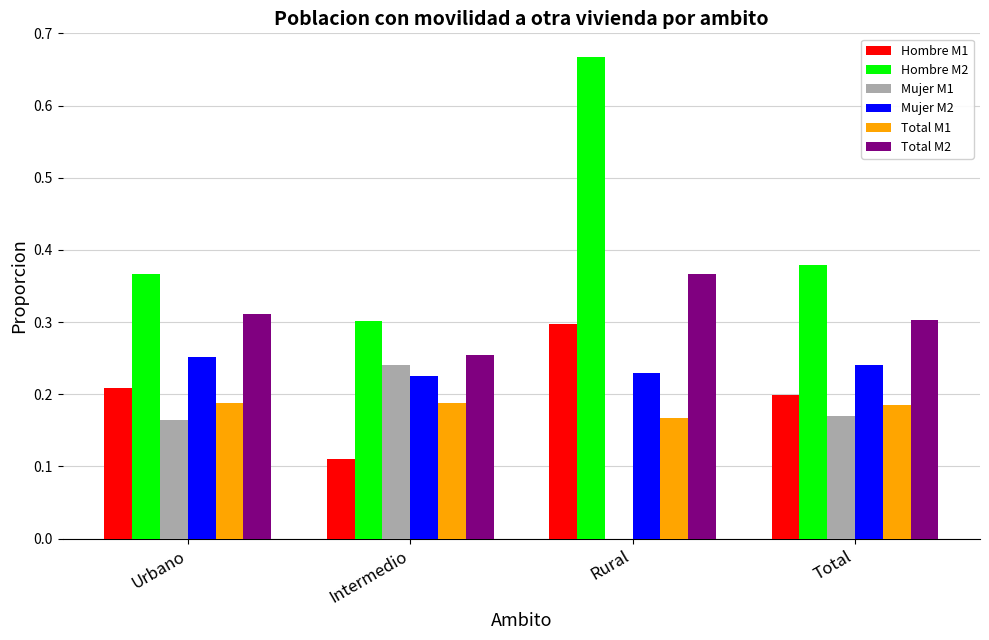

How many groups of bars are there?

4